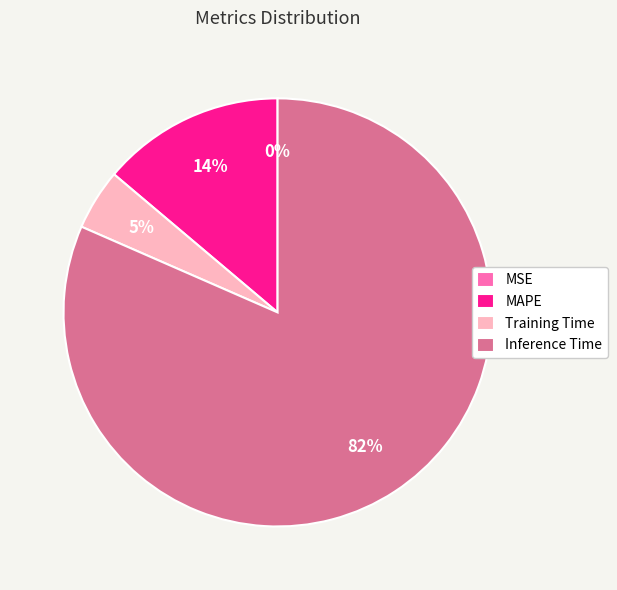

What is the largest slice in the pie chart?

Inference Time